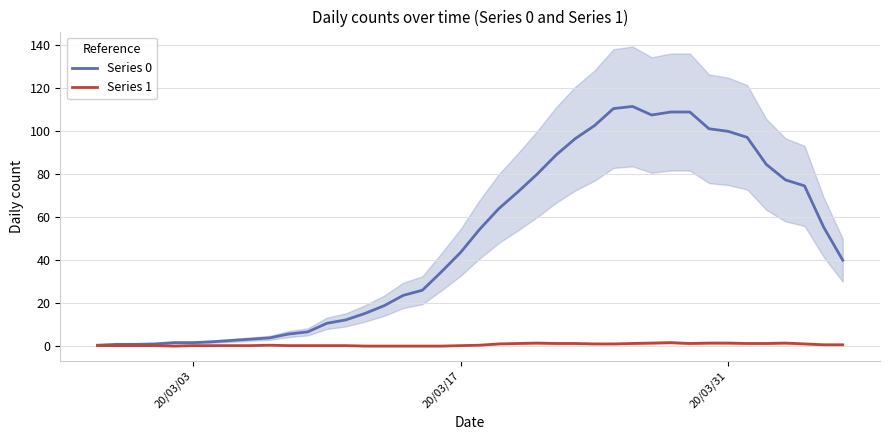

How many interior local peaks does the Series 1 series have?

4